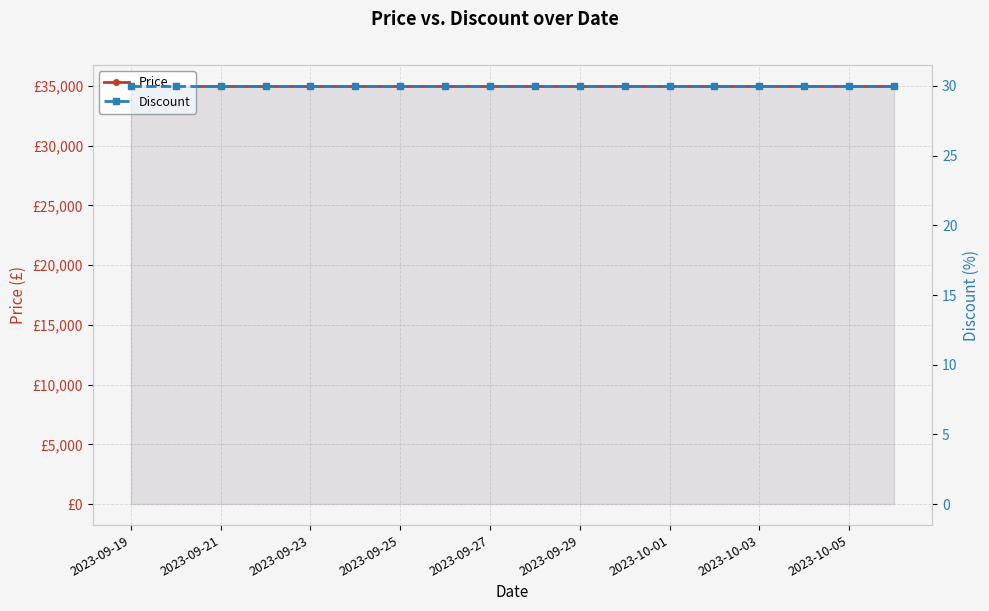

Count the number of data series in this chart.

2